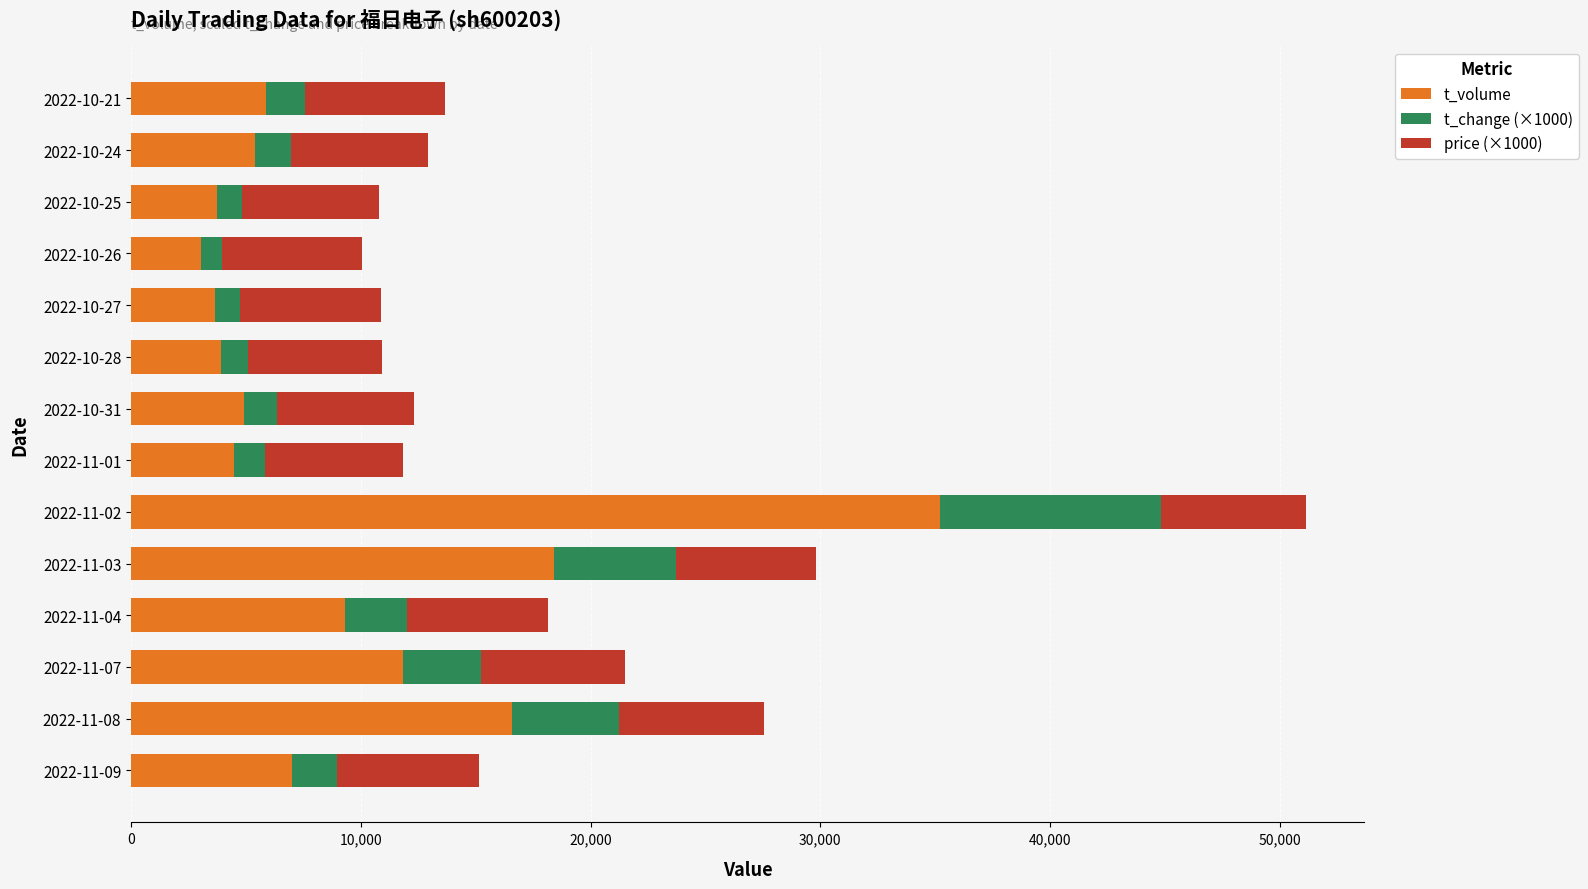

What is the maximum value for t_volume?

35195